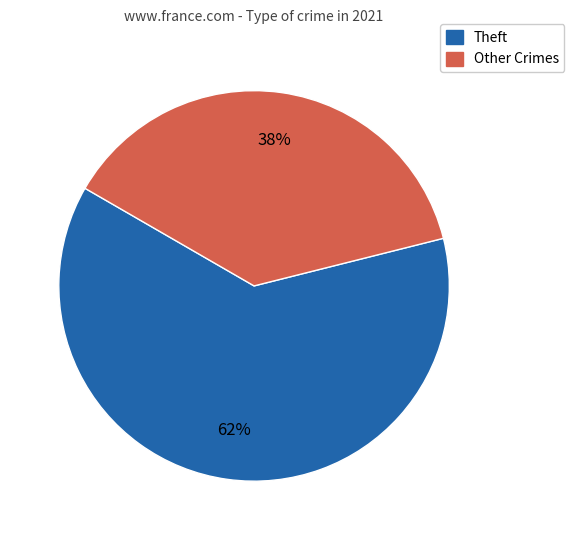

Is there a majority slice in this chart?

Yes